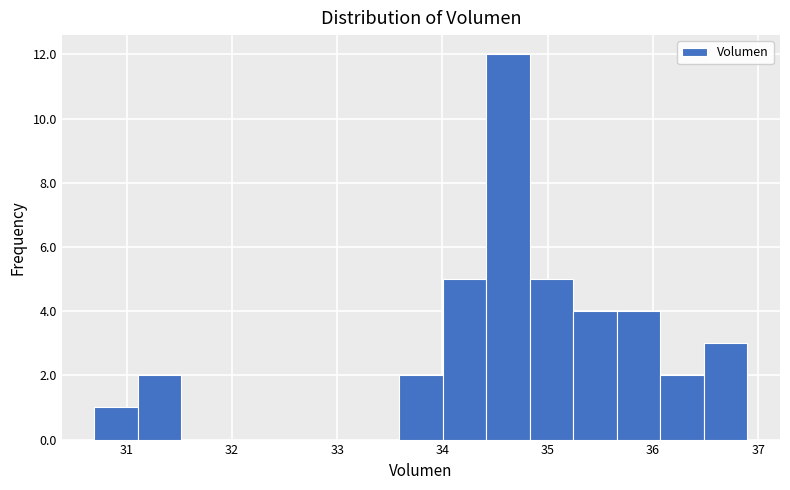

What is the height of the bar covering 31.1 to 31.5 on the x-axis? Neither the bar edges nor the heights are printed on the chart, so give them approximately, as read against the axes.

2